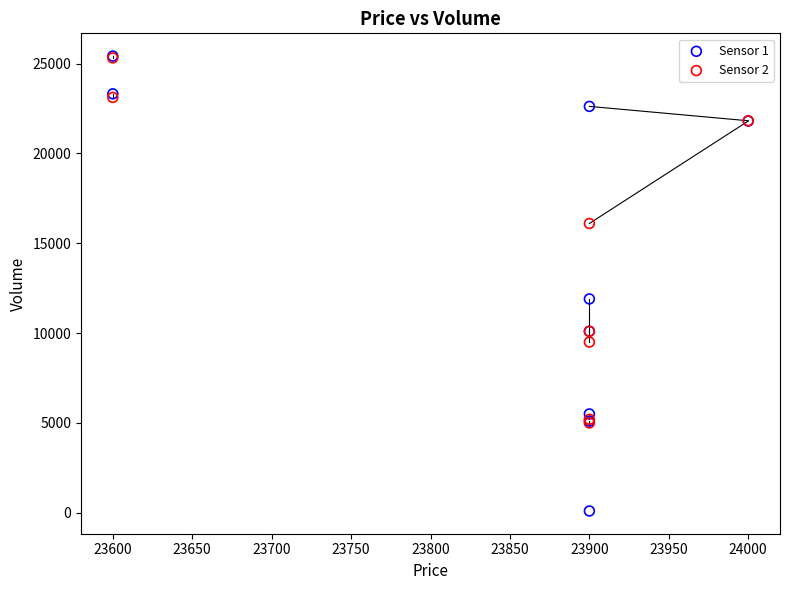

Which series contains the lowest Y value?

Sensor 1